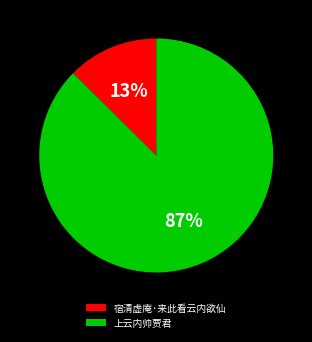

To the nearest percent, what portion does 宿清虚庵·来此看云内欲仙 represent?

13%